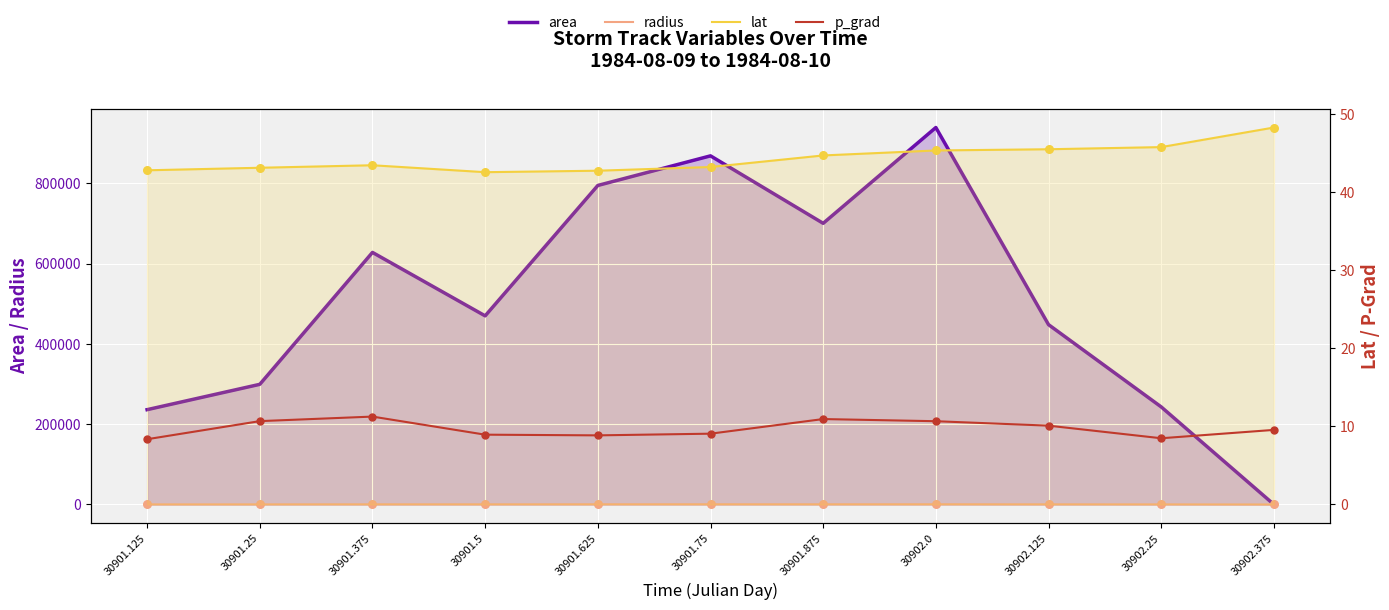

At which category is the sum across all series the highest?

30902.0